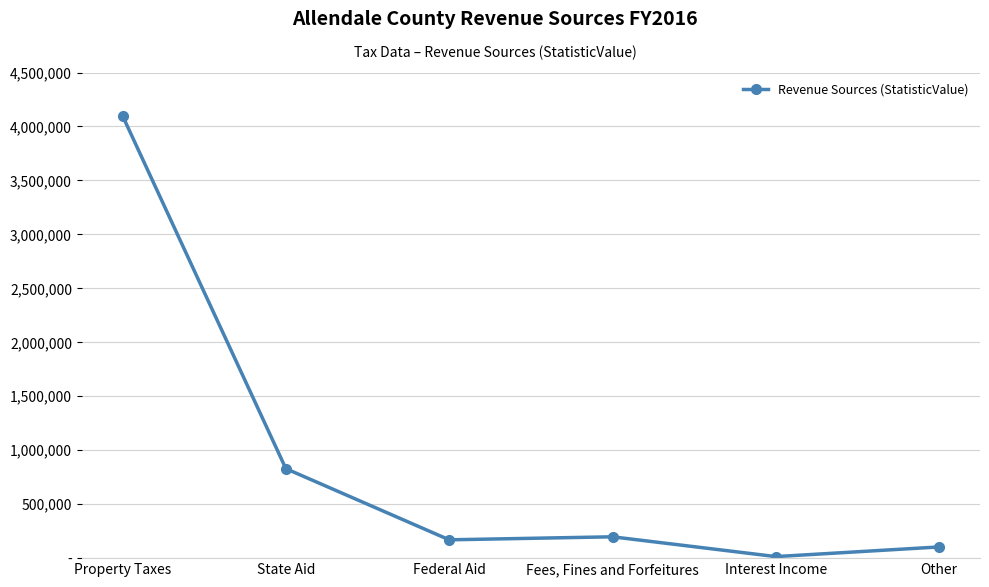

Is it true that the value at Other is 103769?

True